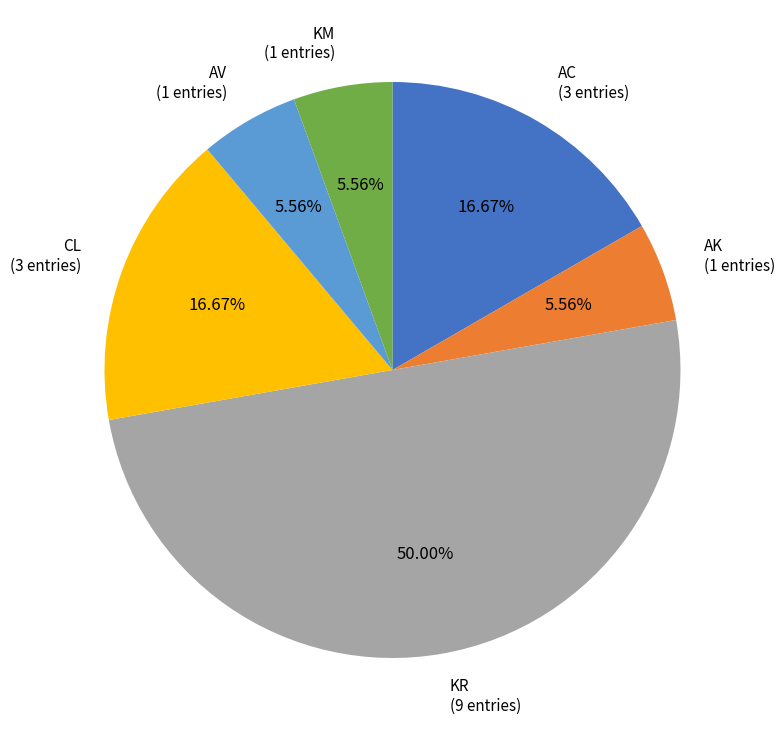

How many segments does this pie chart have?

6